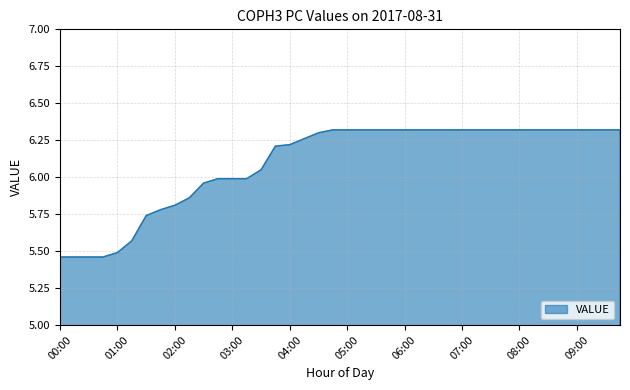

What is the average value?

6.1